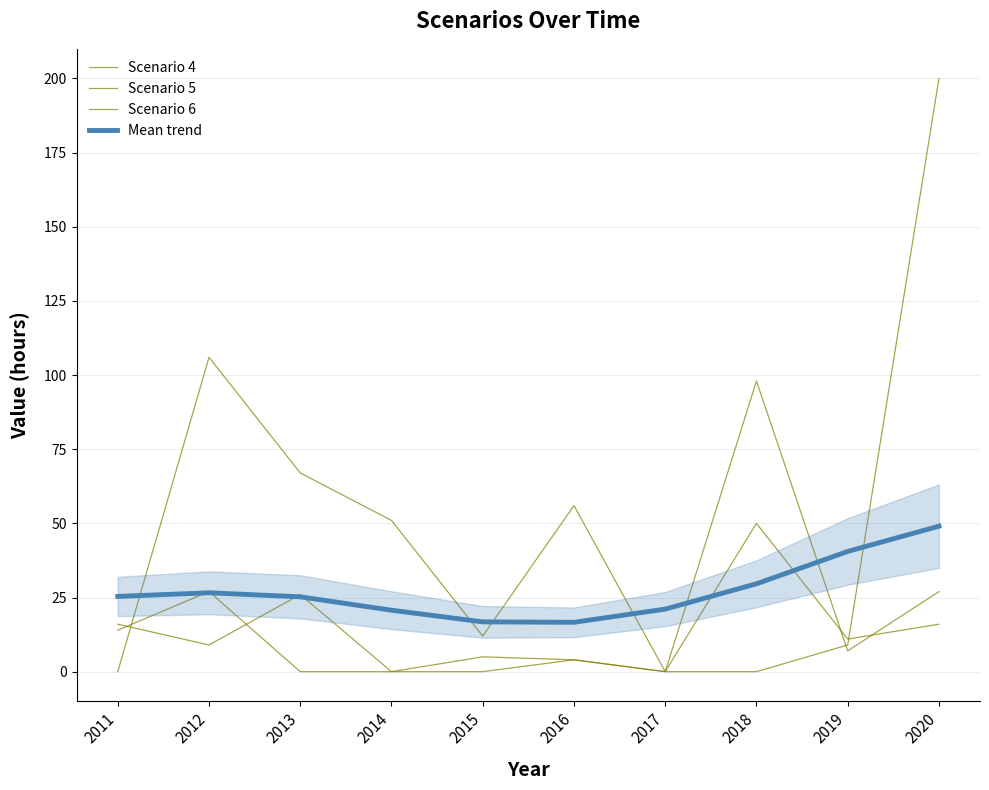

Between 2015 and 2020, which is larger?

2020